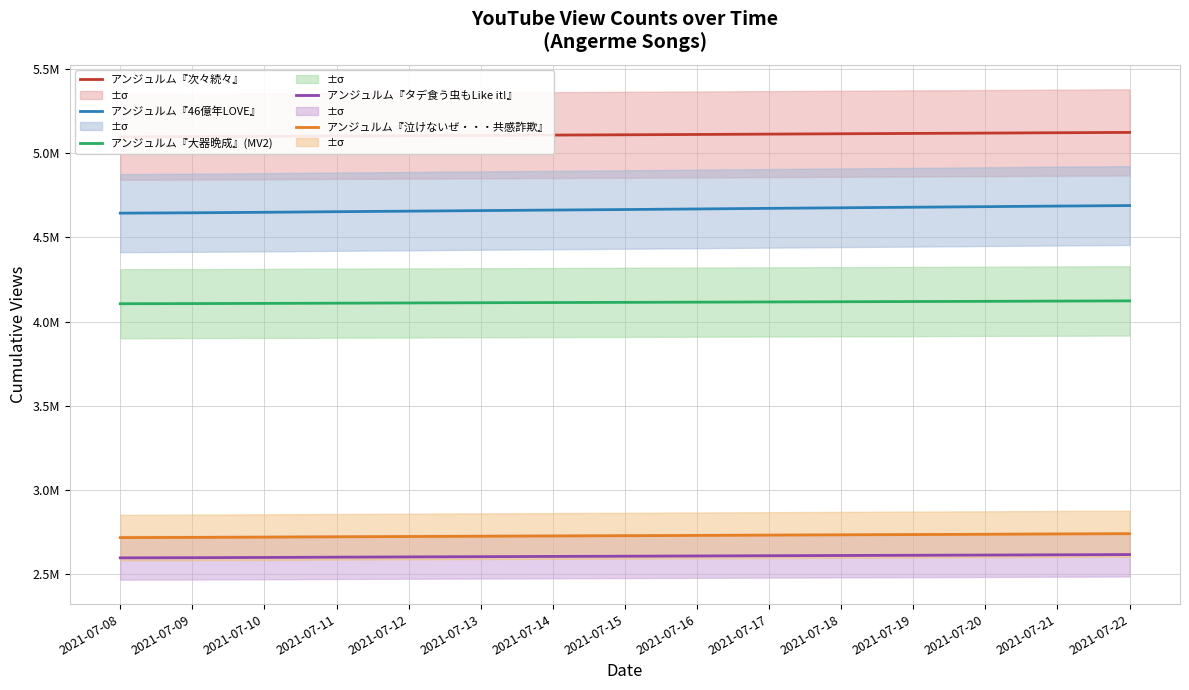

What is the sum of the アンジュルム『大器晩成』(MV2) values at 2021-07-16 and 2021-07-12?

8225454